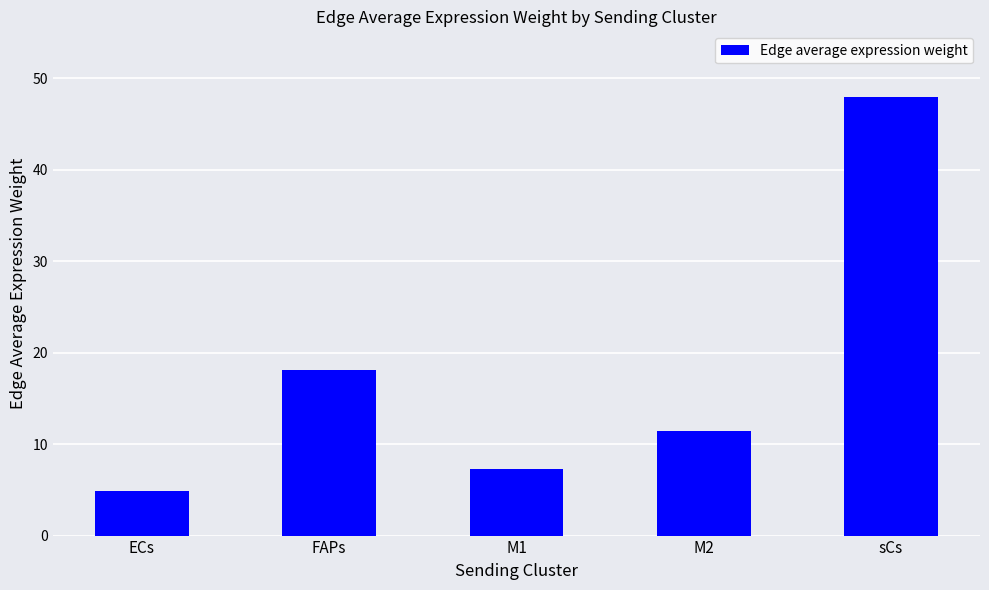

What is the change in value from M1 to M2?

+4.2